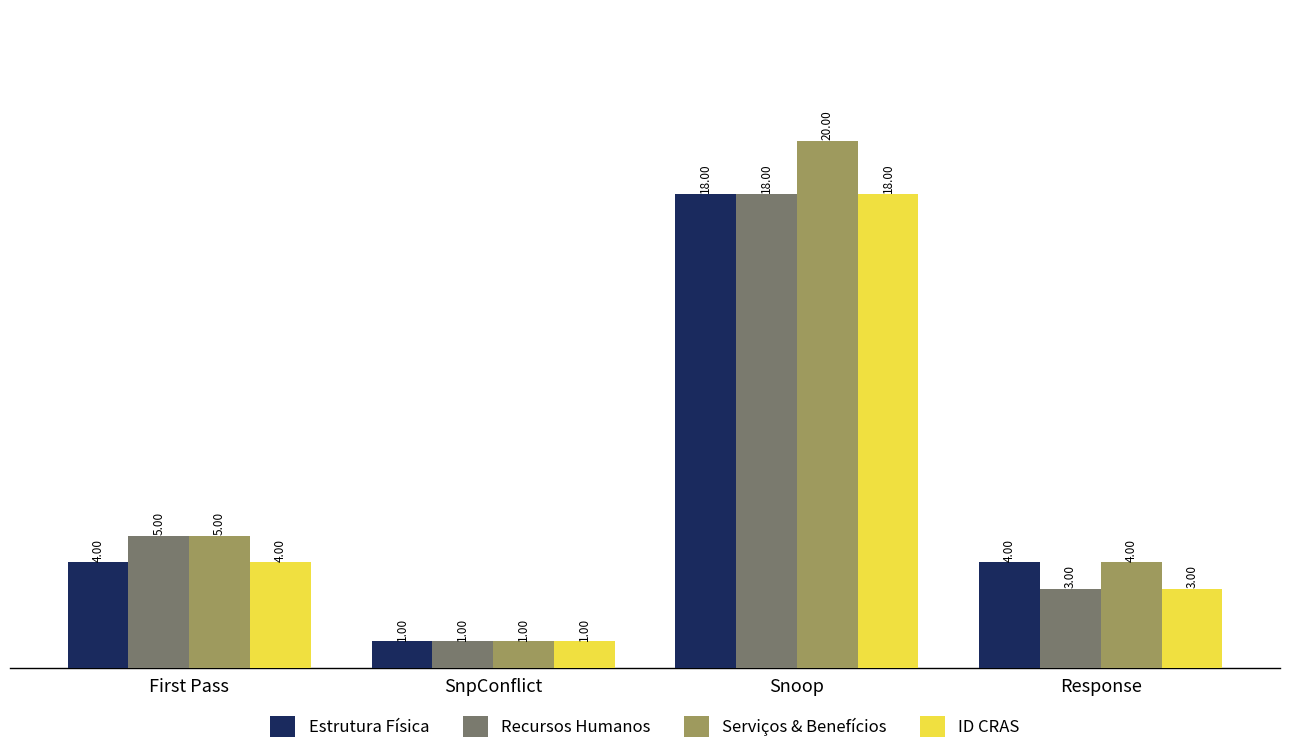

The value of Estrutura Física at SnpConflict is 1. True or false?

True